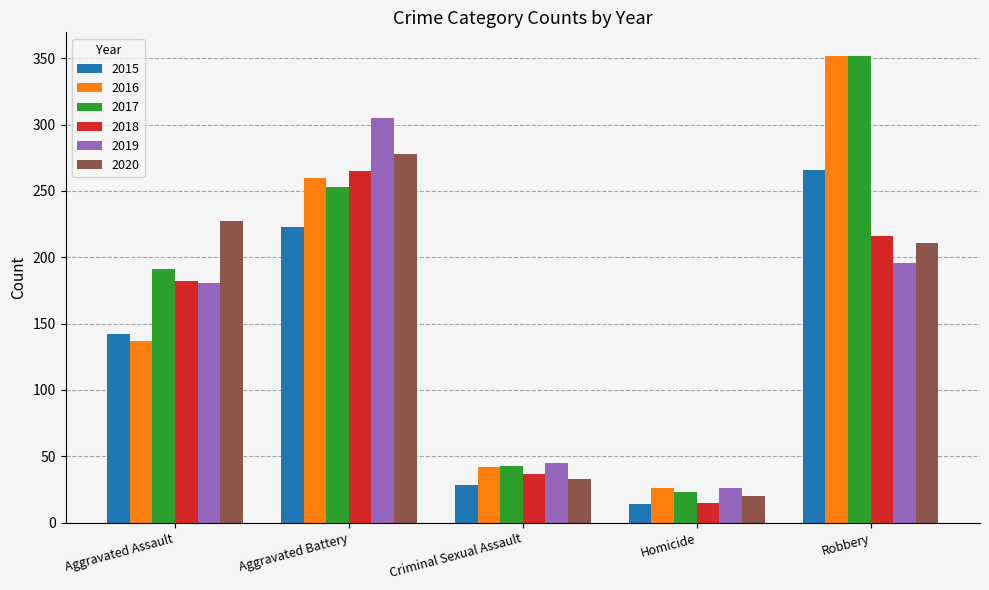

What is the total value across all series at Aggravated Assault?

1060